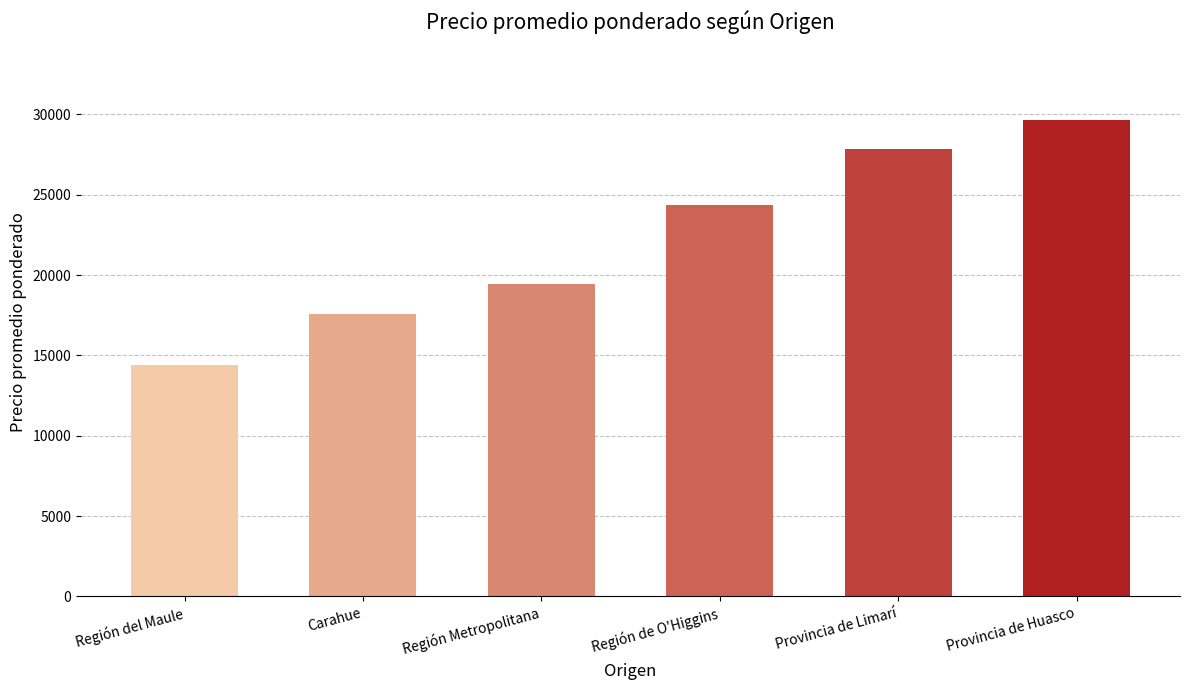

What is the sum of all values?

133295.8